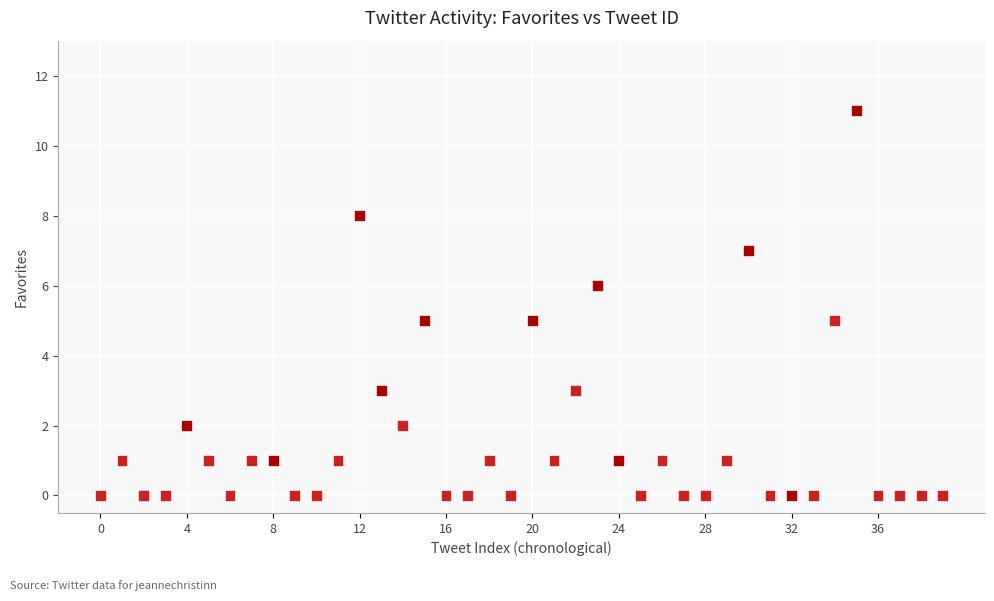

What is the range of Y values (max minus min)?

11